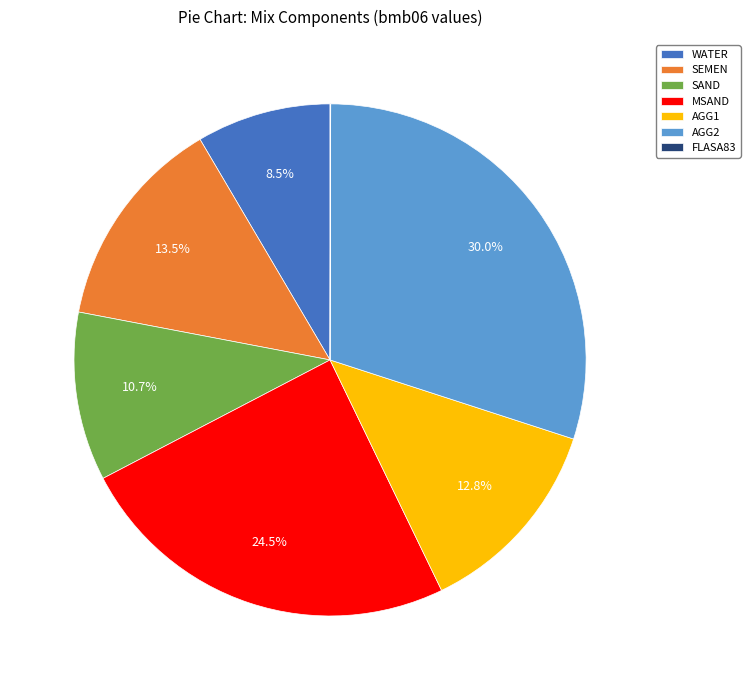

To the nearest percent, what is the combined percentage of SEMEN and MSAND?

38%